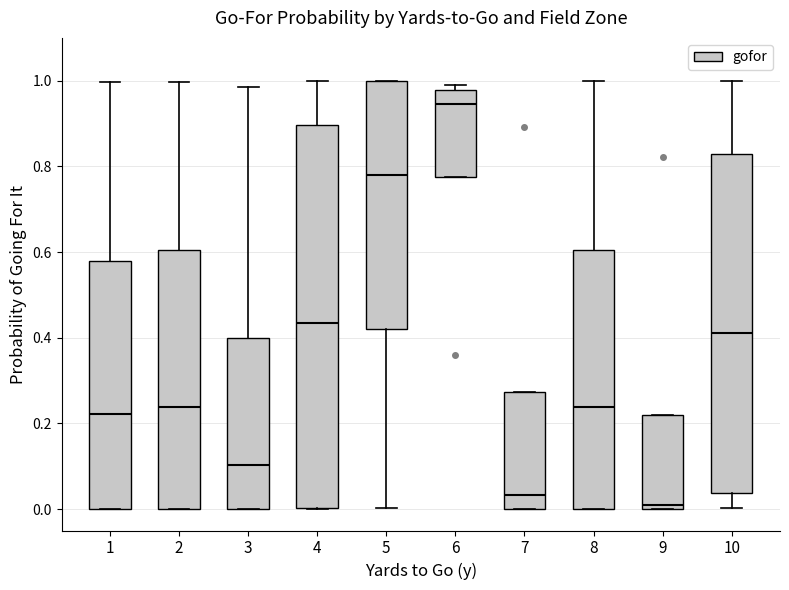

Reading left to right, read every box against the y-axis: the position of its median line, the range the box covers, and the ends of its whiskers. The values are not printed on the chart, so give them approximately, as read against the axis.

1: median 0.22, box 0.00 to 0.58, whiskers 0.00 to 1.00
2: median 0.24, box 0.00 to 0.60, whiskers 0.00 to 1.00
3: median 0.10, box 0.00 to 0.40, whiskers 0.00 to 0.98
4: median 0.44, box 0.00 to 0.90, whiskers 0.00 to 1.00
5: median 0.78, box 0.42 to 1.00, whiskers 0.00 to 1.00
6: median 0.94, box 0.78 to 0.98, whiskers 0.78 to 1.00
7: median 0.04, box 0.00 to 0.28, whiskers 0.00 to 0.28
8: median 0.24, box 0.00 to 0.60, whiskers 0.00 to 1.00
9: median 0.00 (just above the box's lower edge), box 0.00 to 0.22, whiskers 0.00 to 0.22
10: median 0.42, box 0.04 to 0.82, whiskers 0.00 to 1.00